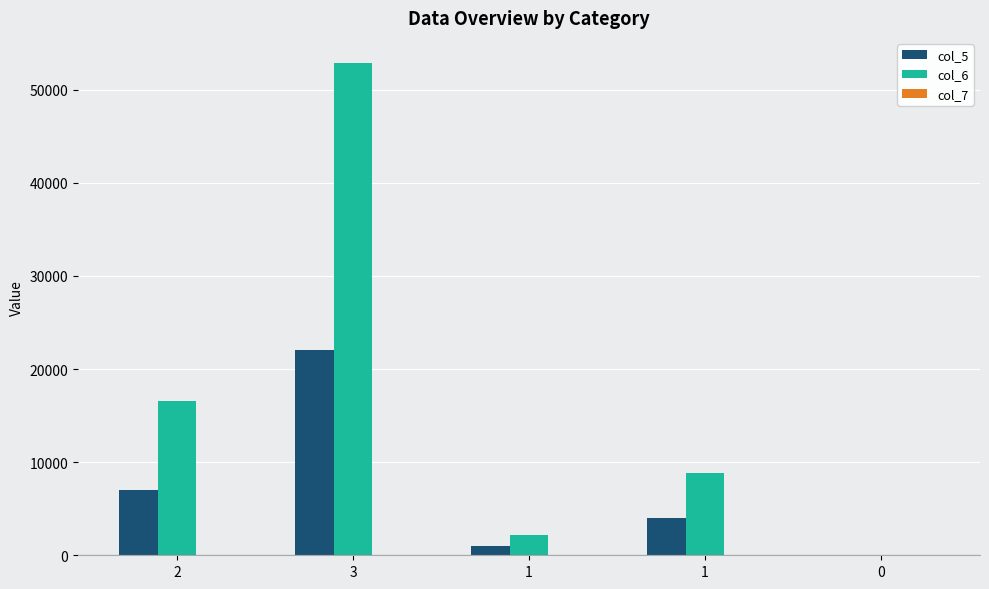

What is the difference between the maximum and second lowest values in the col_6 series?

50700.0